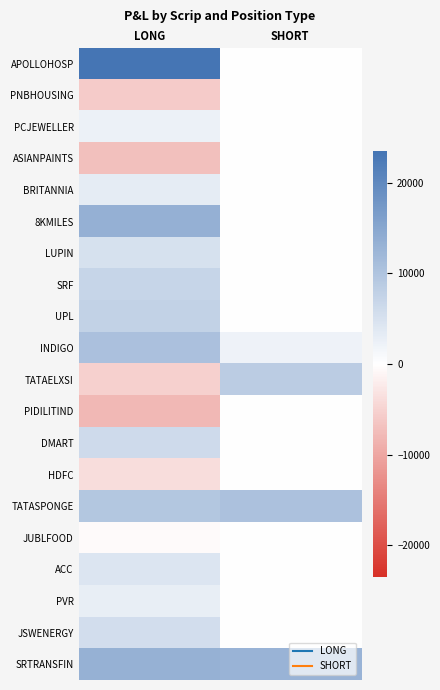

Reading left to right, what are all the values shown in this chart?

APOLLOHOSP: LONG=23500	SHORT=0
PNBHOUSING: LONG=-5850	SHORT=0
PCJEWELLER: LONG=2360	SHORT=0
ASIANPAINTS: LONG=-7000	SHORT=0
BRITANNIA: LONG=3200	SHORT=0
8KMILES: LONG=13300	SHORT=0
LUPIN: LONG=5130	SHORT=0
SRF: LONG=7000	SHORT=0
UPL: LONG=7700	SHORT=0
INDIGO: LONG=10600	SHORT=2200
TATAELXSI: LONG=-5170	SHORT=8500
PIDILITIND: LONG=-7920	SHORT=0
DMART: LONG=6080	SHORT=0
HDFC: LONG=-3750	SHORT=0
TATASPONGE: LONG=9450	SHORT=10400
JUBLFOOD: LONG=-450	SHORT=0
ACC: LONG=4370	SHORT=0
PVR: LONG=2800	SHORT=0
JSWENERGY: LONG=5617	SHORT=0
SRTRANSFIN: LONG=13200	SHORT=12800